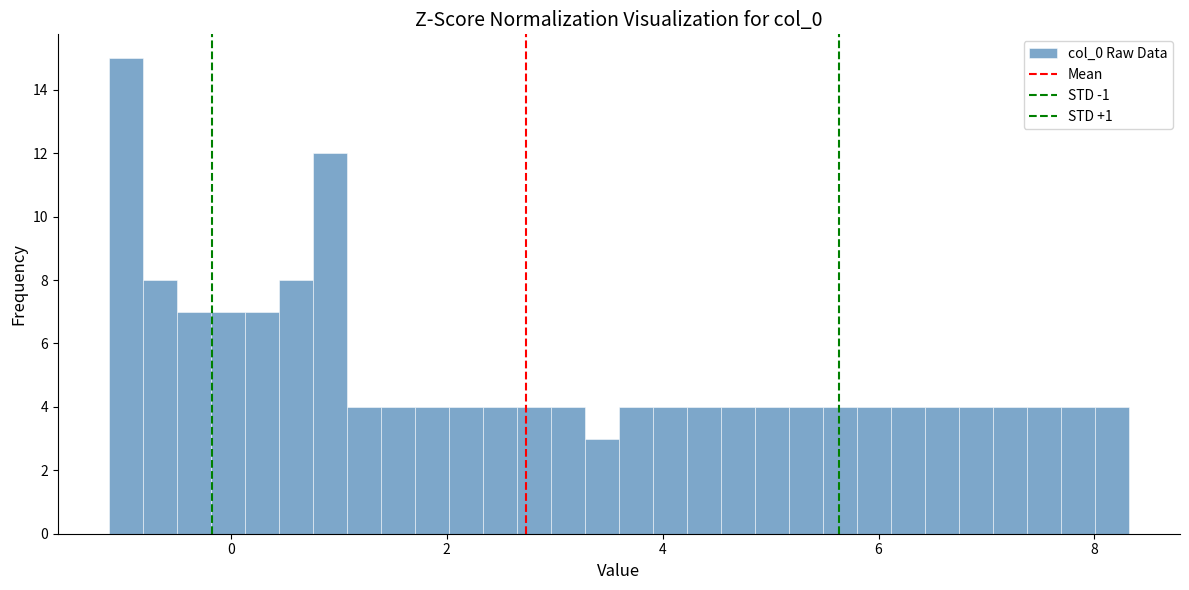

Around what value on the x-axis is the tallest bar? Give the approximate position of its centre, as read against the axis.

-1.0